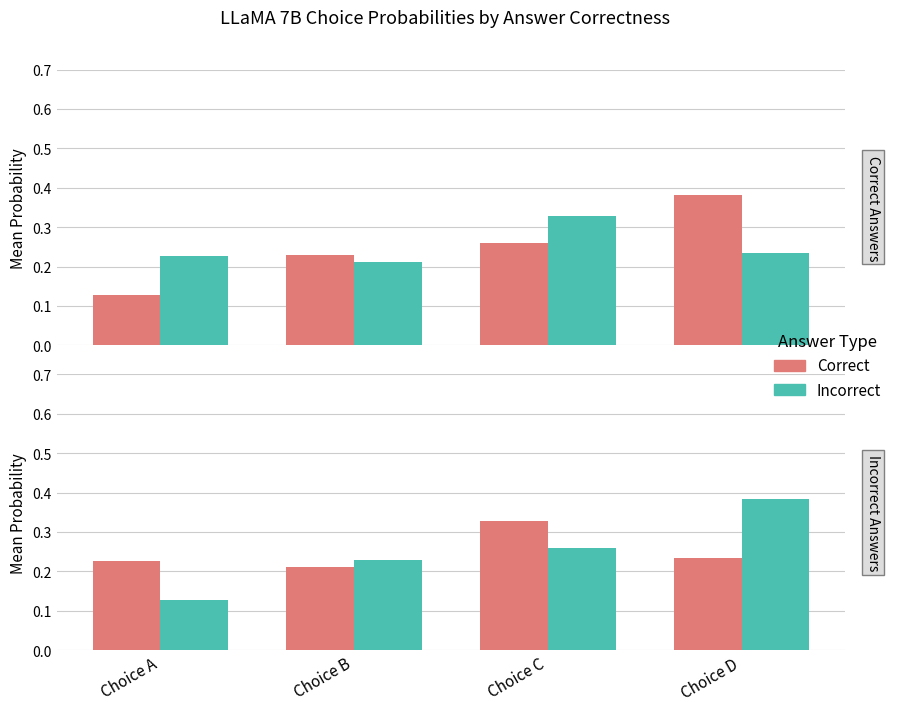

At which category is the sum across all series the highest?

Choice D